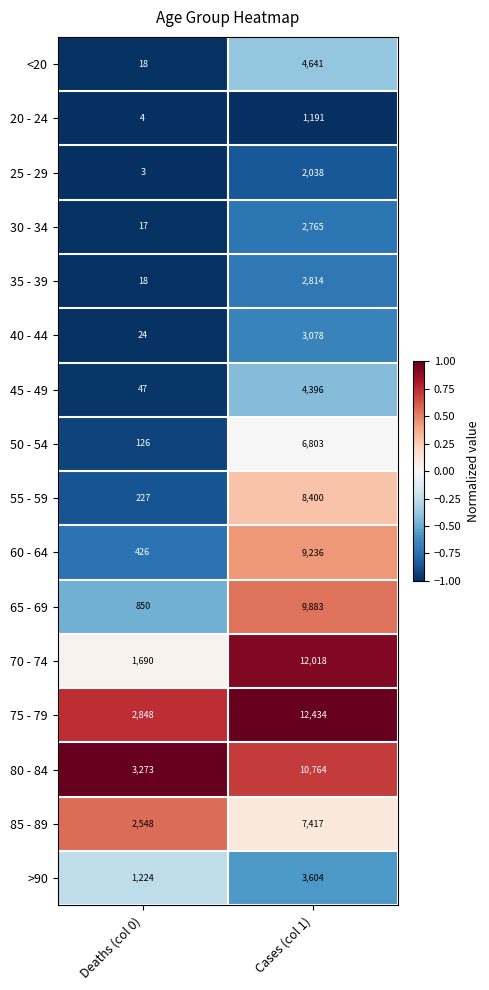

Is it true that 80 - 84 equals 3273 at Deaths (col 0)?

True